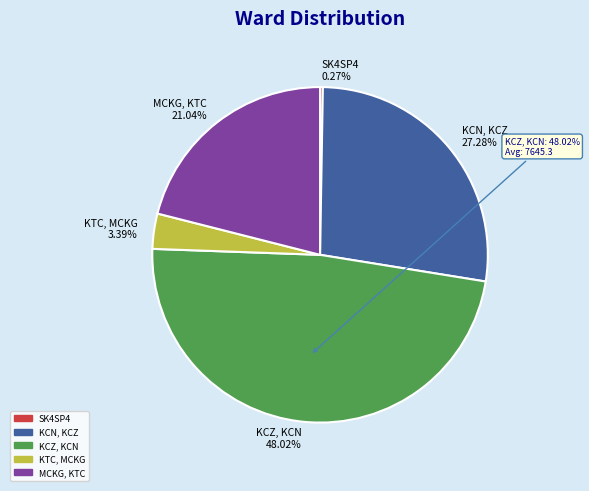

What percentage is NOT represented by KCZ, KCN?

52.0%